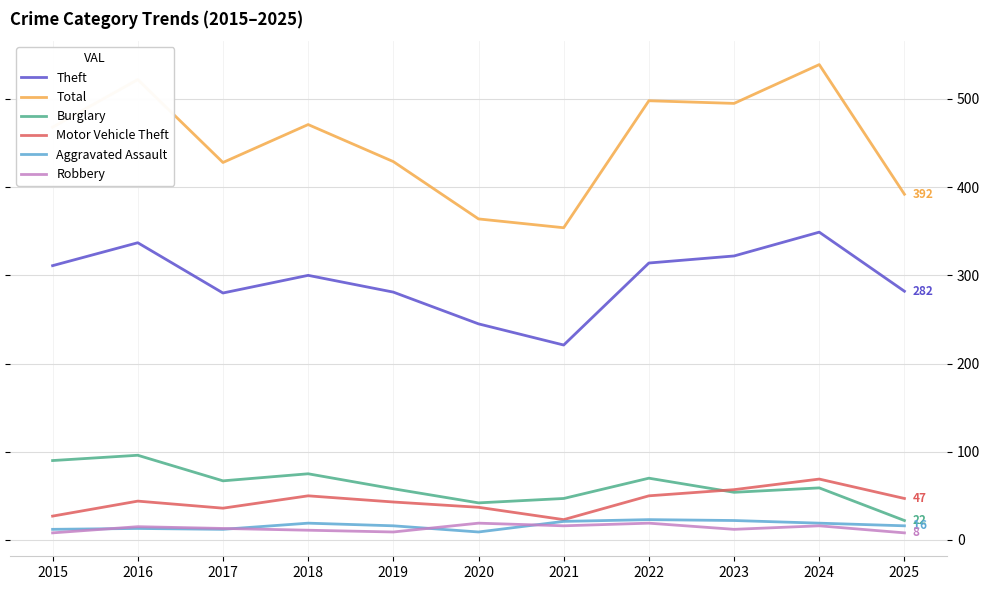

True or false: Motor Vehicle Theft has a value of 75 at 2018.

False